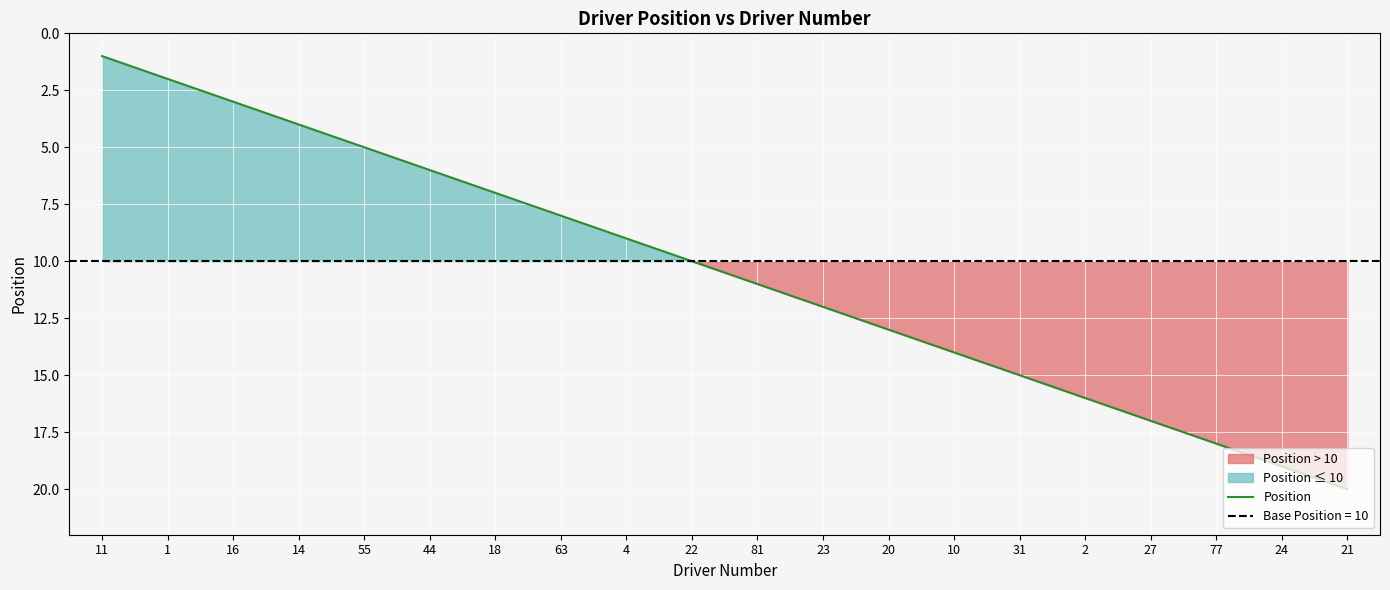

How many distinct data groups are displayed?

1